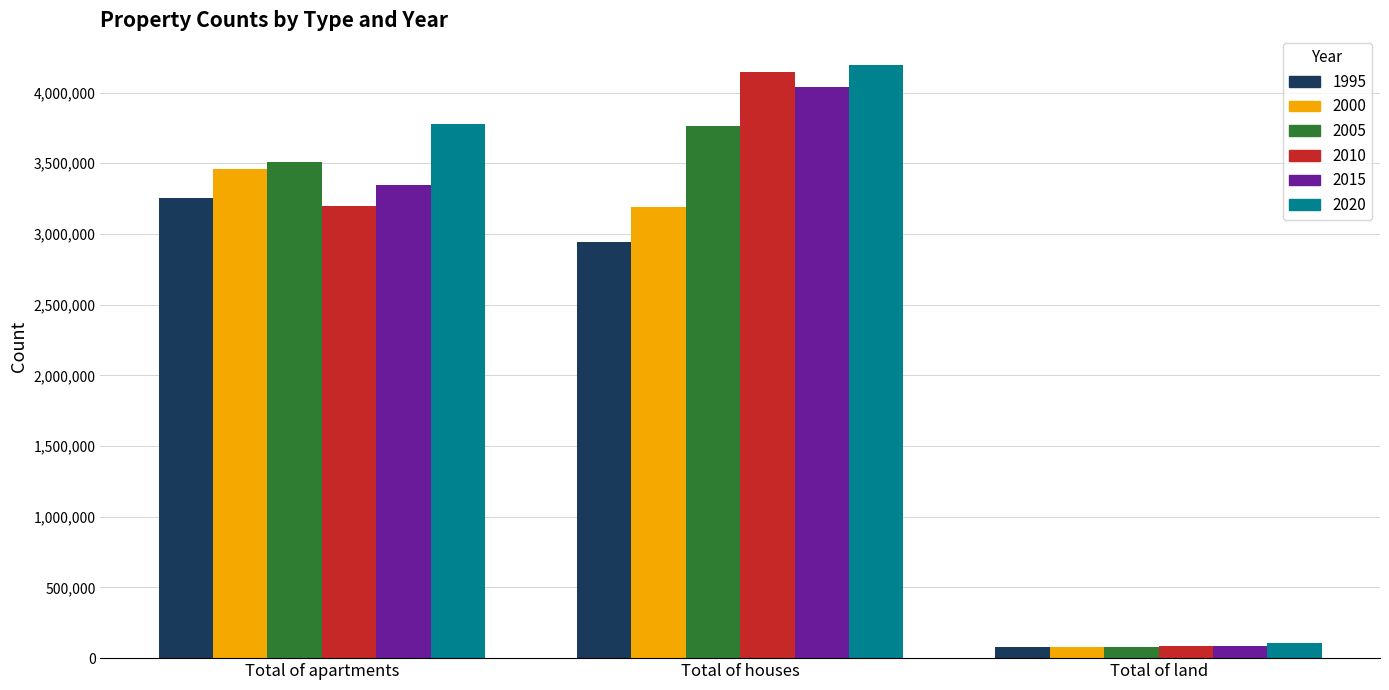

How many bars are there in total?

18